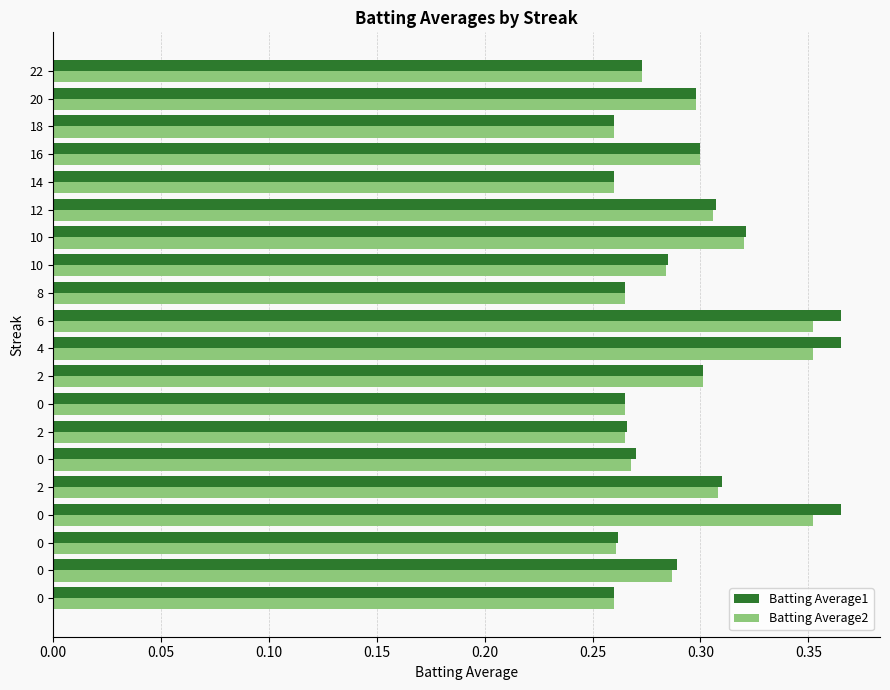

What are all the series names shown in the legend?

Batting Average1, Batting Average2